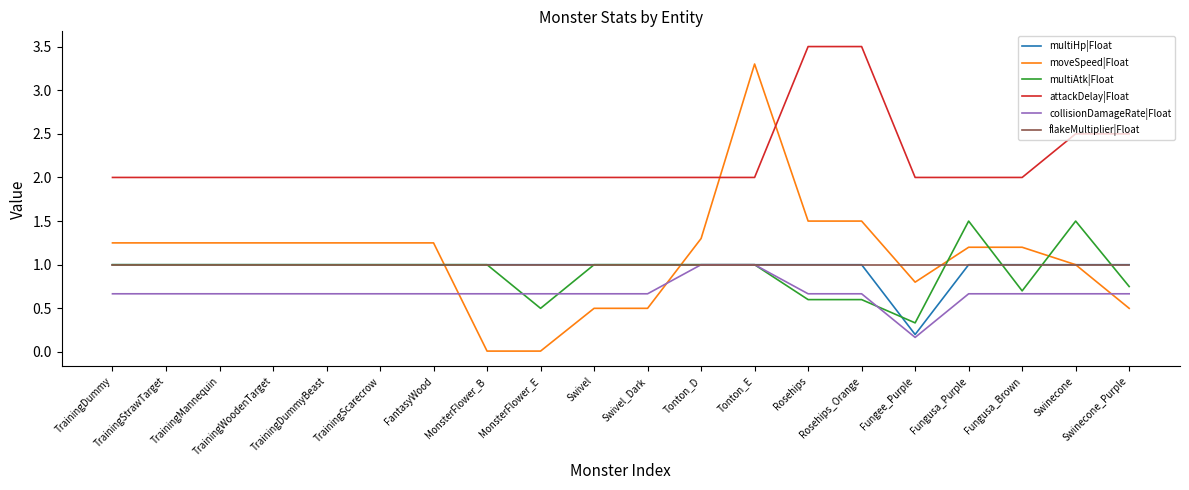

What is the maximum value shown in the chart?

3.5